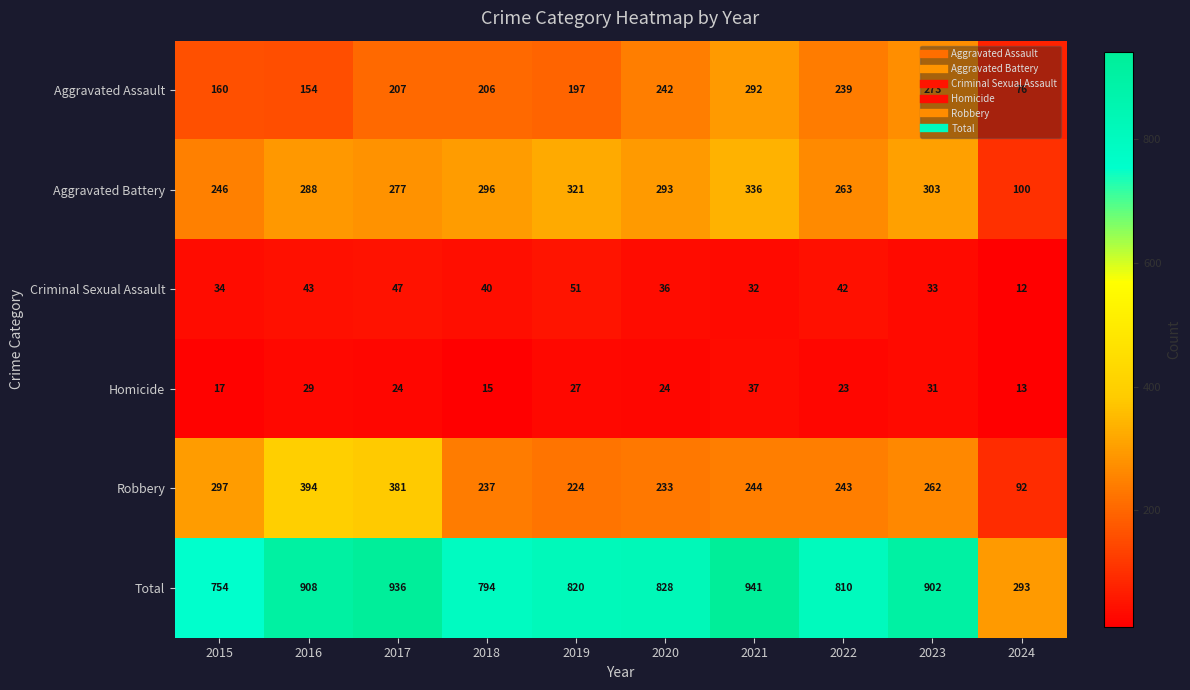

What is the lowest value of the Aggravated Assault series?

76